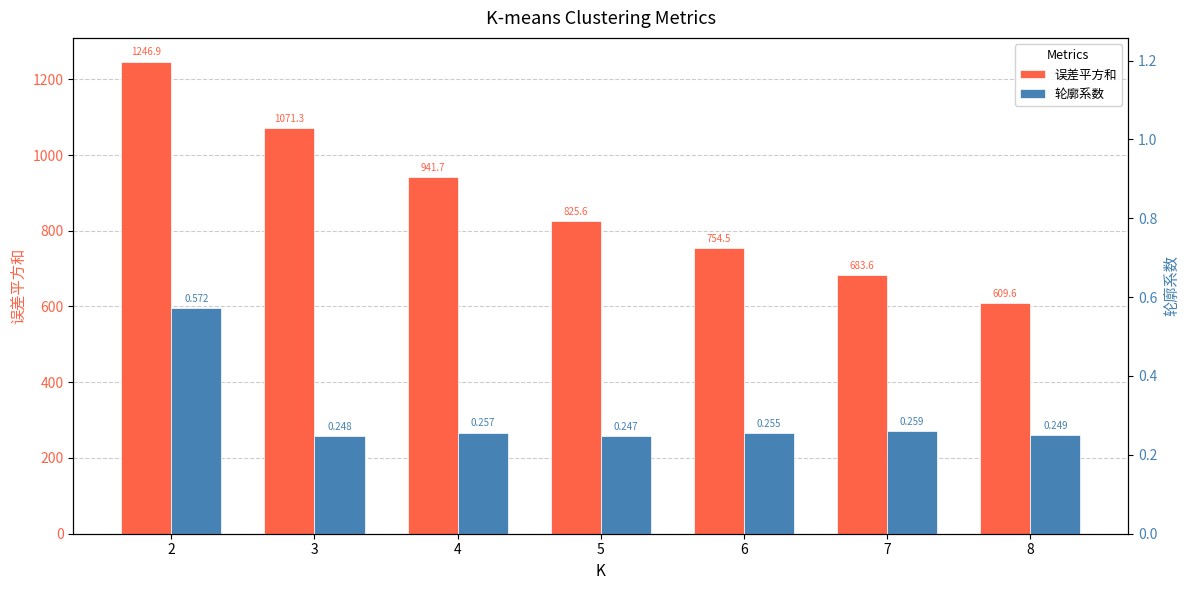

List the labels in order of 误差平方和 value, smallest first.

8, 7, 6, 5, 4, 3, 2